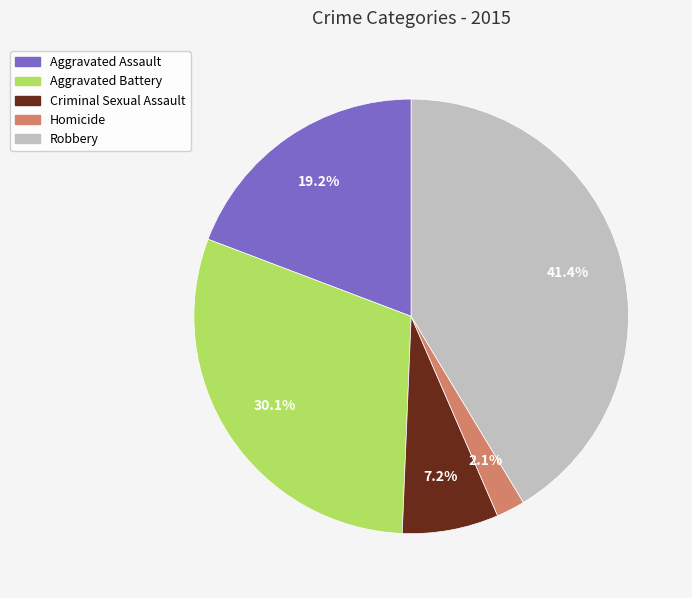

The Aggravated Assault slice represents 19% of the pie. True or false?

True